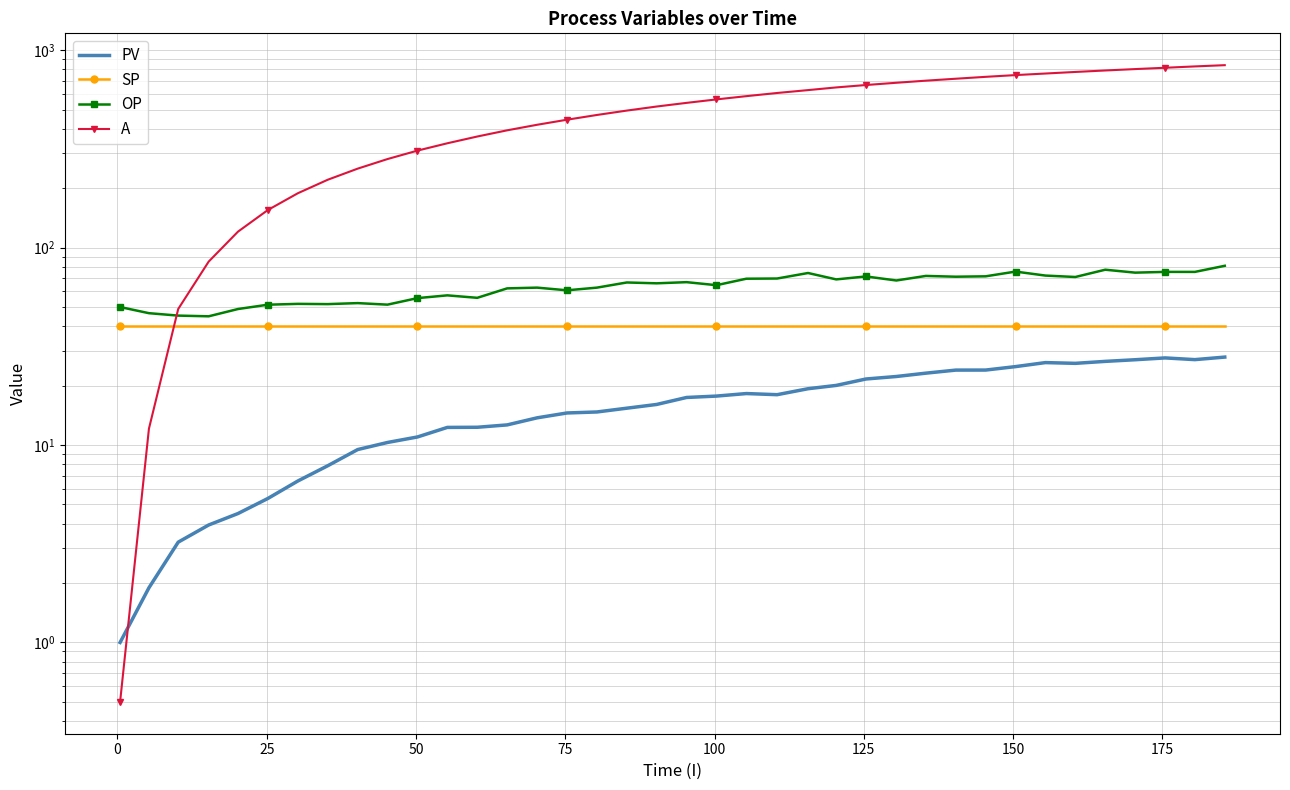

After their last crossing, which series has the higher values: A or SP?

A